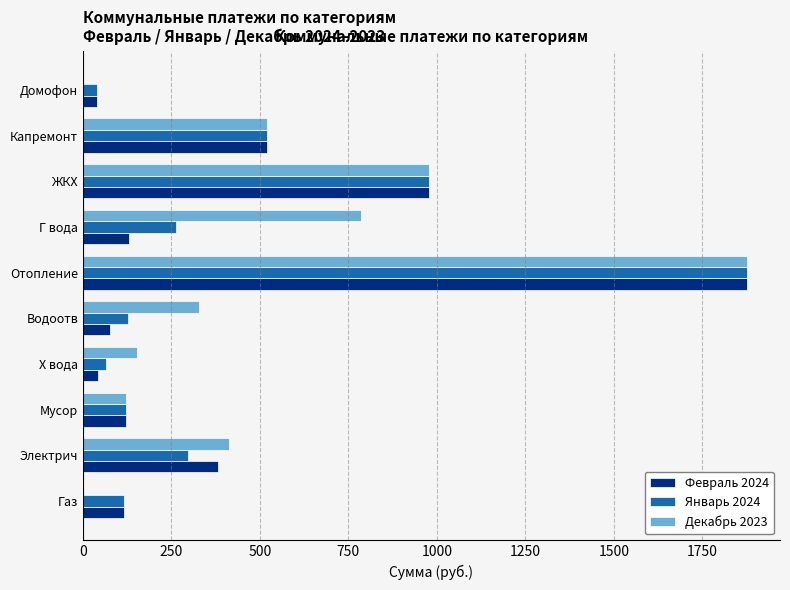

At which category is the sum across all series the highest?

Отопление